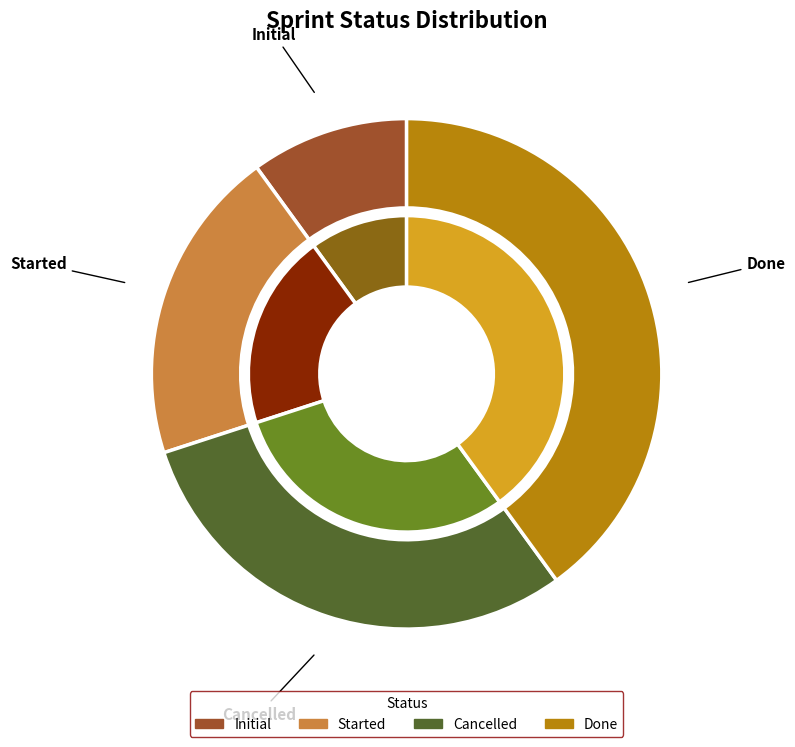

To the nearest percent, what is the average slice percentage?

25%